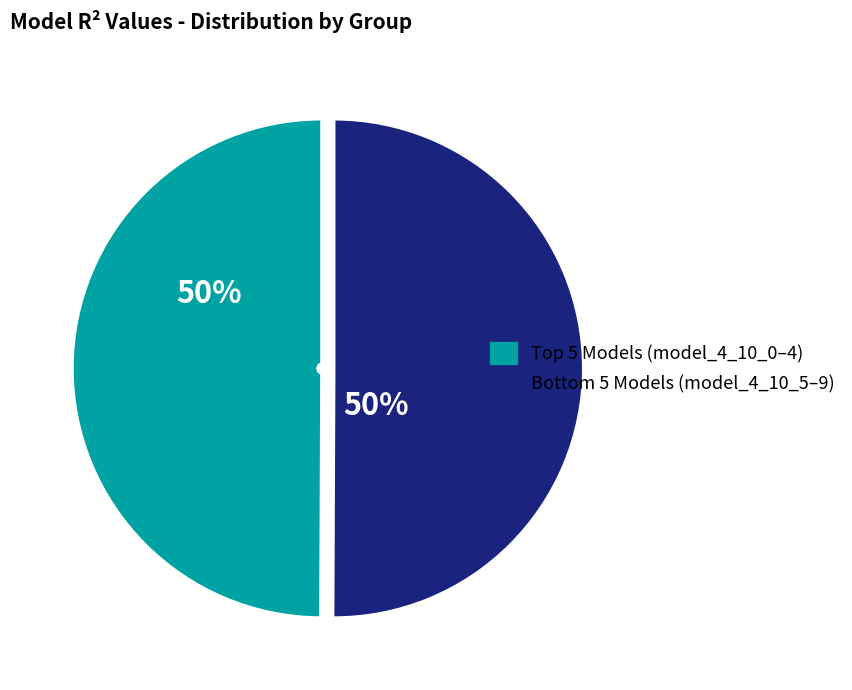

To the nearest percent, what is the average slice percentage?

50%